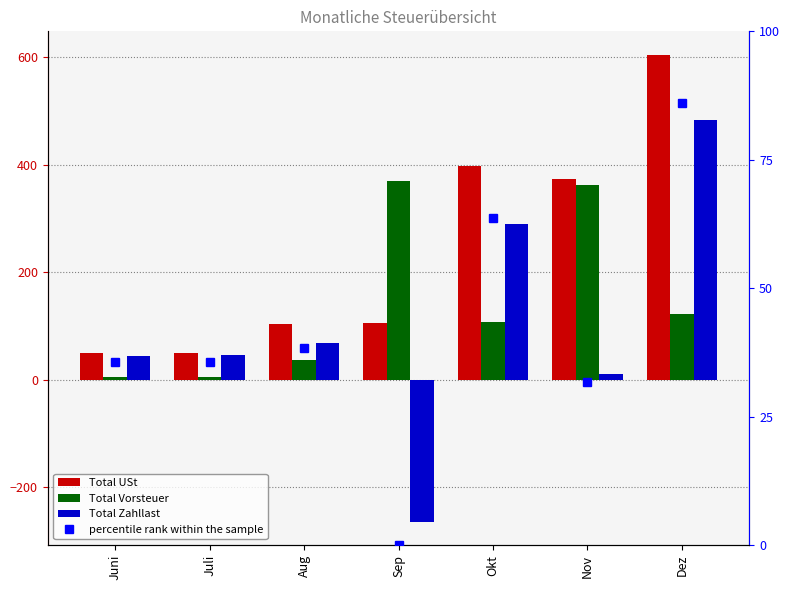

At which category does the chart reach its minimum across all series?

Sep